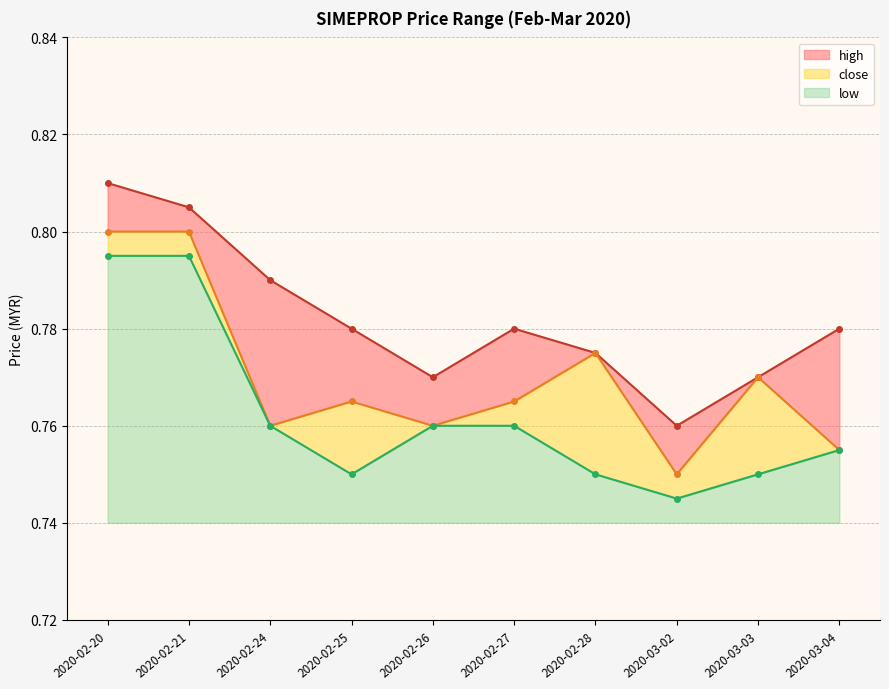

At which category does close reach its first local peak?

2020-02-25